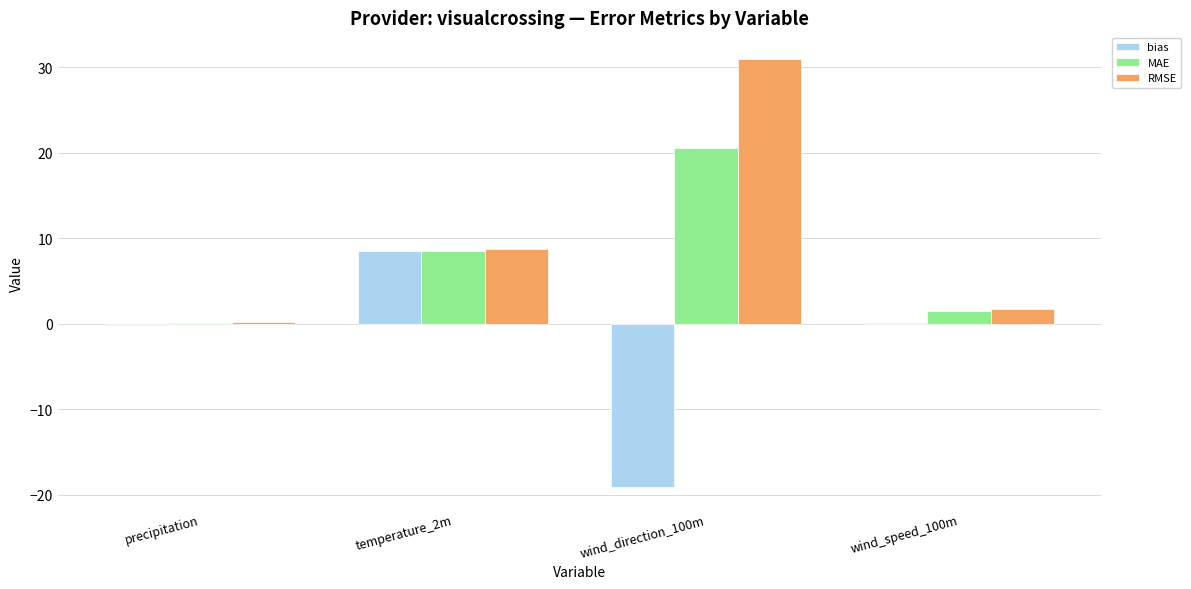

Which series has the largest total across all categories?

RMSE